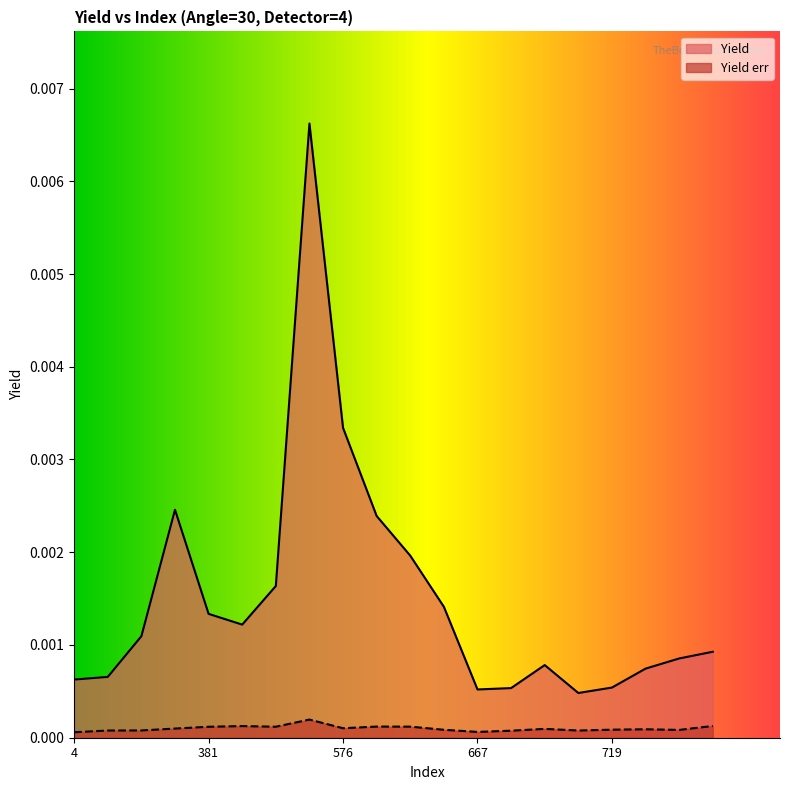

True or false: Yield err has a value of 0.0 at 420.

False